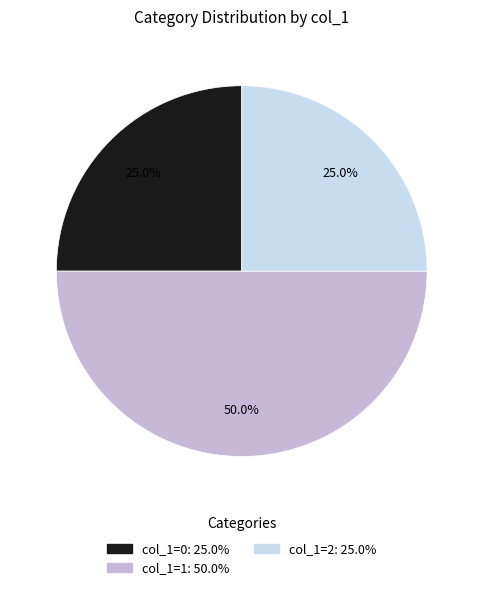

To the nearest percent, what is the difference between the largest and smallest slice percentages?

25%